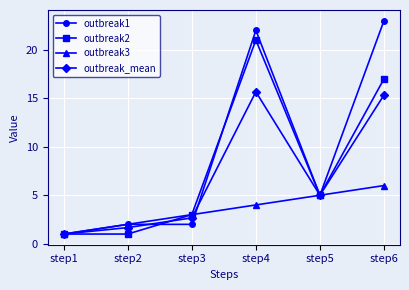

True or false: outbreak3 has more than 0 interior local peaks.

False